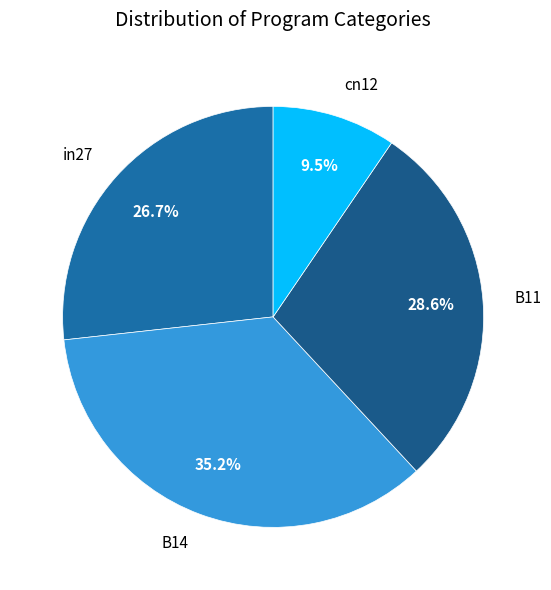

Does cn12 account for over 50% of the chart?

No